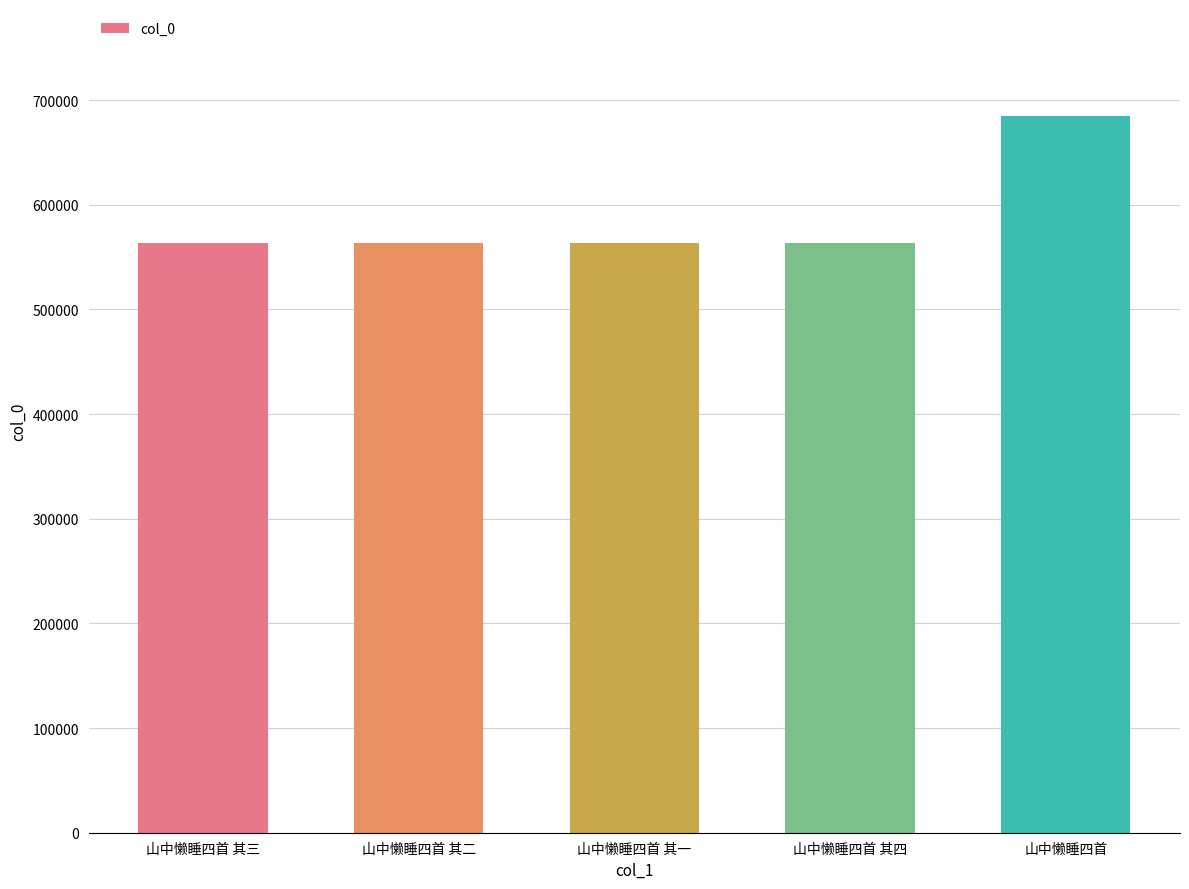

Approximately how many times larger is the value at 山中懒睡四首 compared to 山中懒睡四首 其三?

1.2